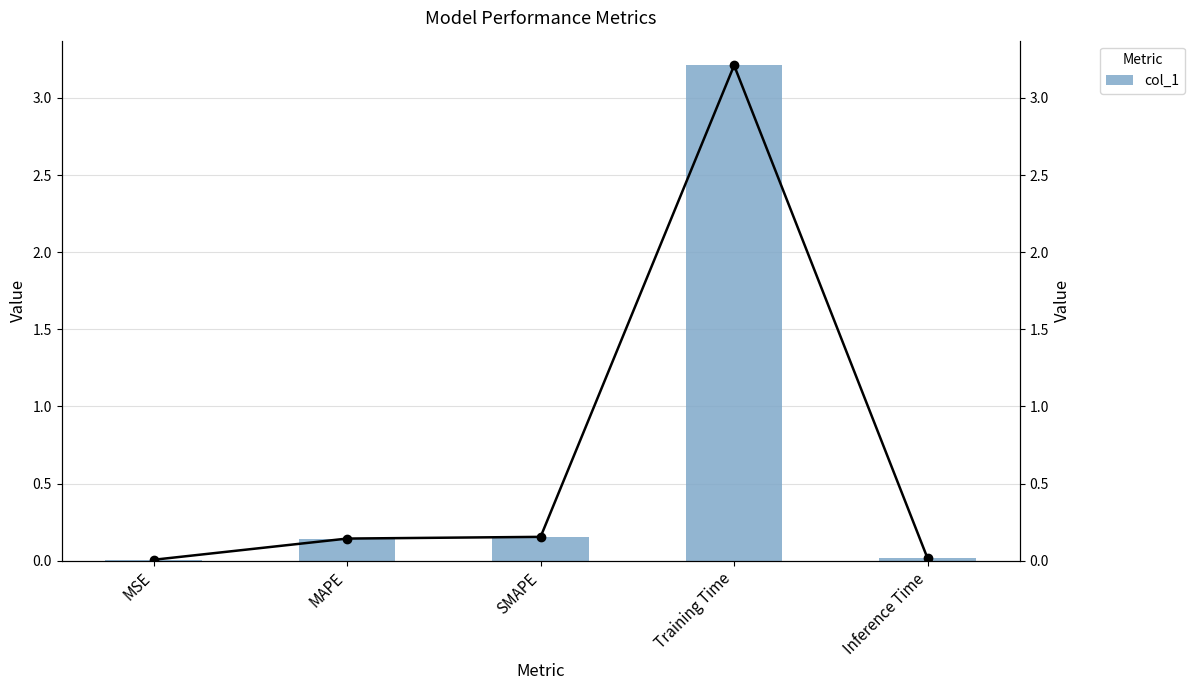

At which label does col_1 (line) reach its peak?

Training Time